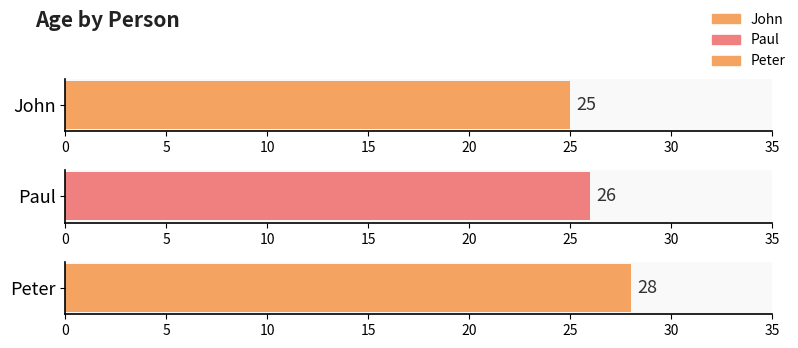

Reading left to right, list all the values displayed in this chart.

25	26	28